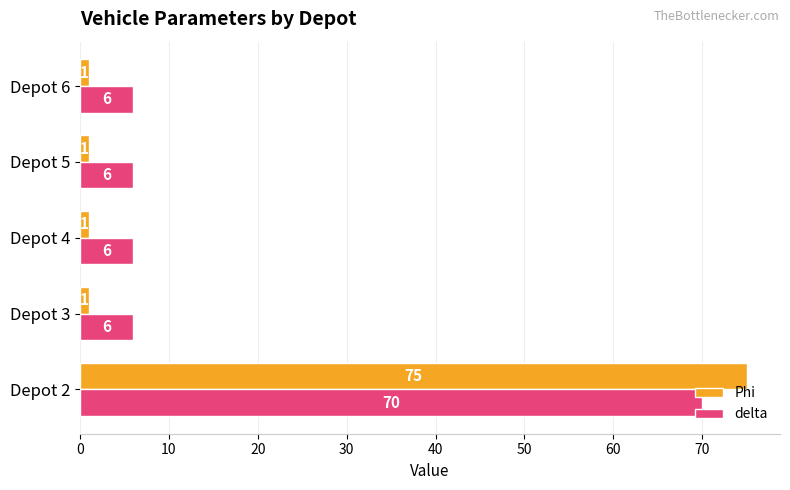

Is it true that Phi equals 1 at Depot 6?

True